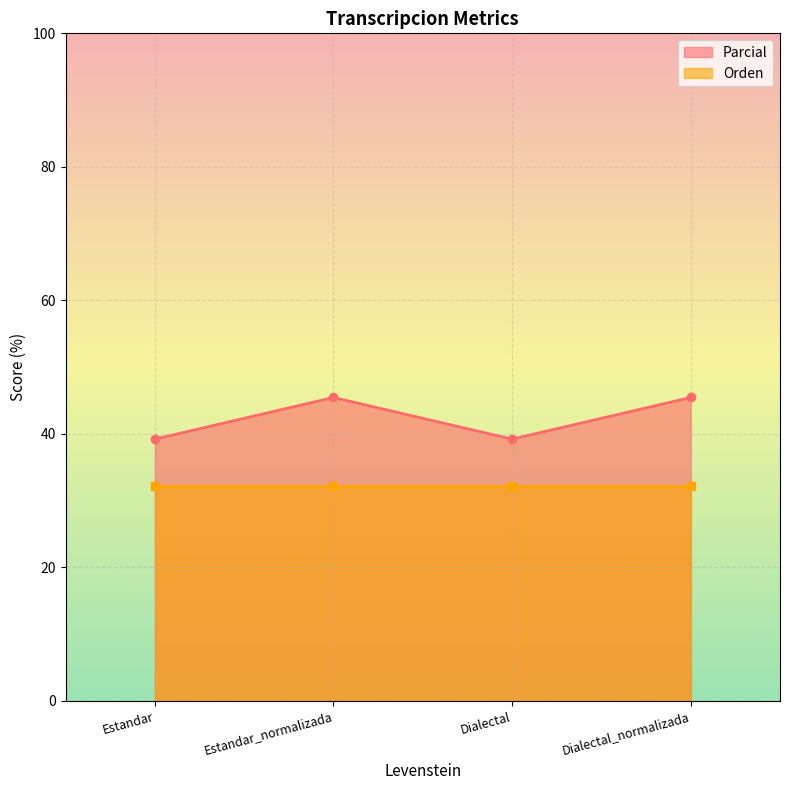

What is the label of the 3rd point from the right?

Estandar_normalizada